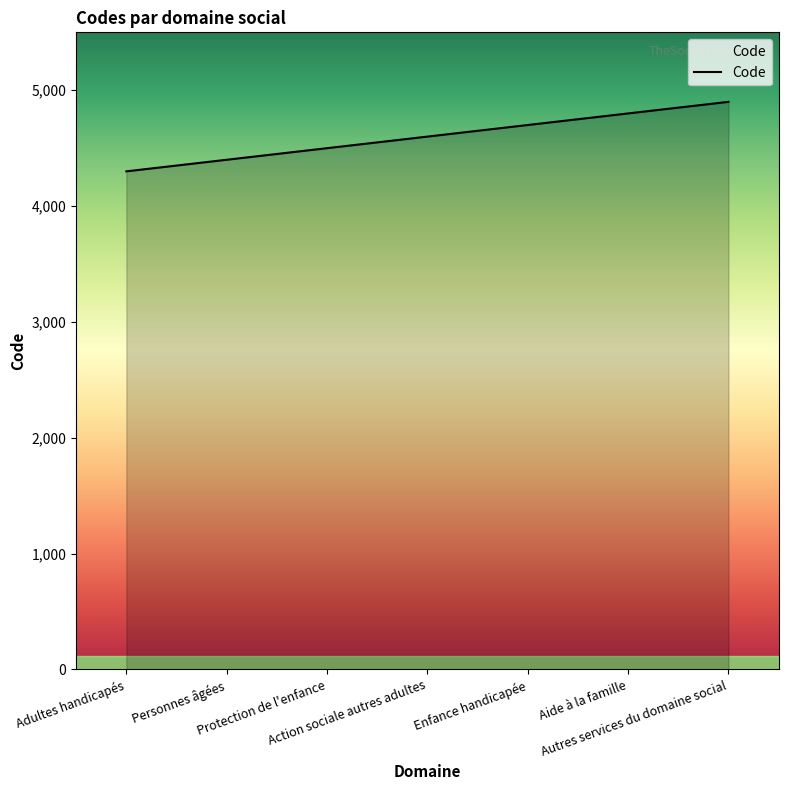

List the labels in order of value, largest first.

Autres services du domaine social, Aide à la famille, Enfance handicapée, Action sociale autres adultes, Protection de l'enfance, Personnes âgées, Adultes handicapés